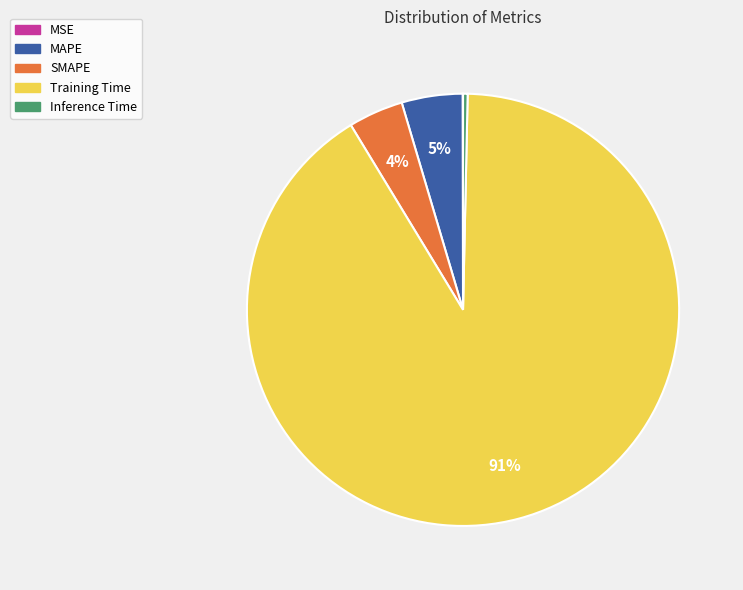

The Training Time slice represents 99% of the pie. True or false?

False